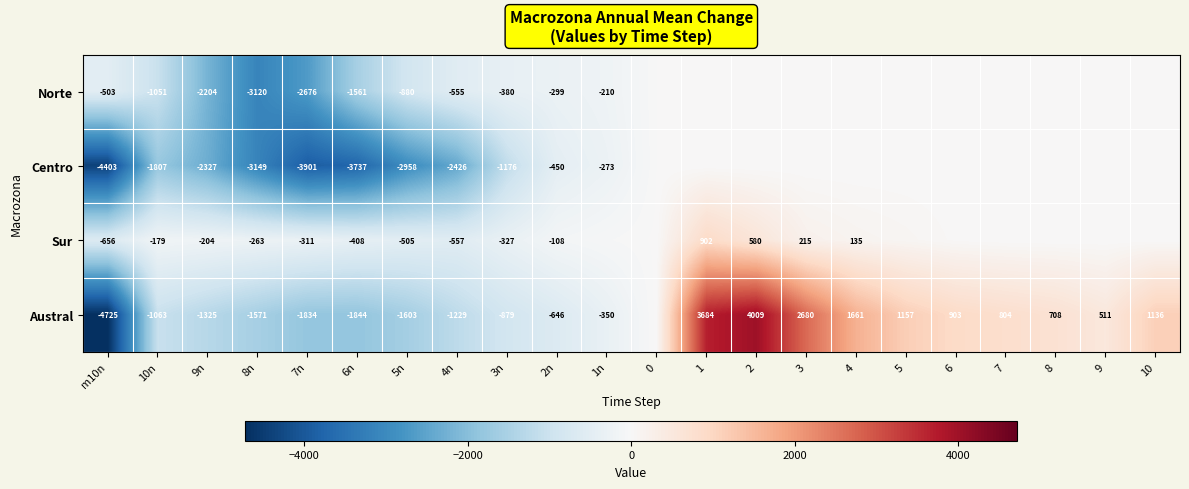

At 5n, list the series in order from smallest to largest.

Centro, Austral, Norte, Sur